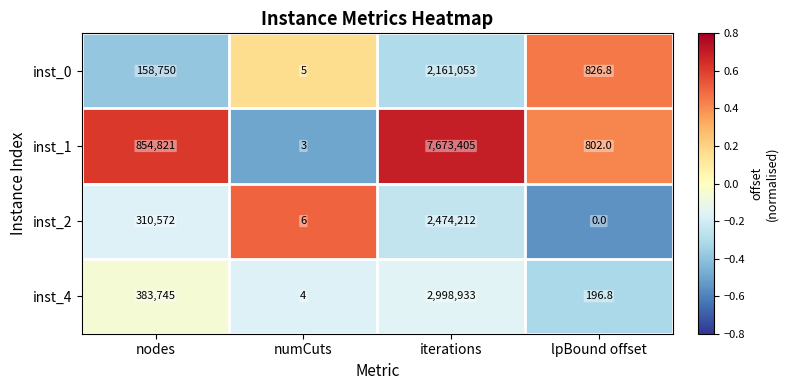

At which label is inst_0 closest to 1080529?

nodes